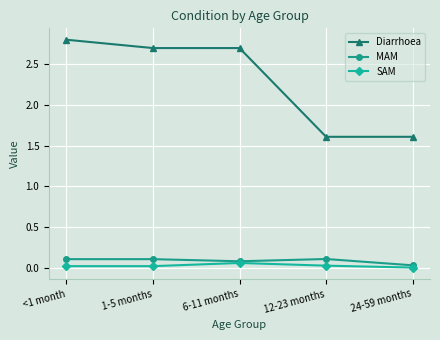

True or false: Diarrhoea and SAM cross at least once.

False